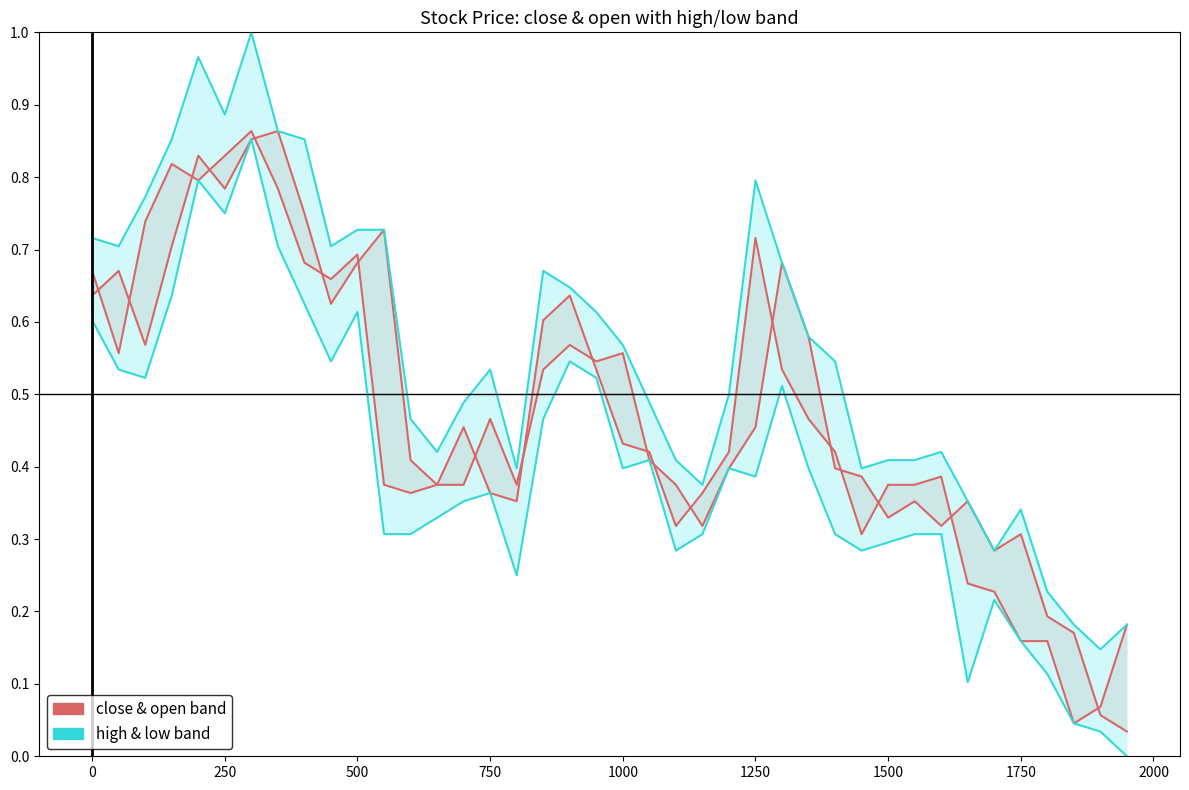

The close & open band series shows 0.2 at 0. True or false?

False